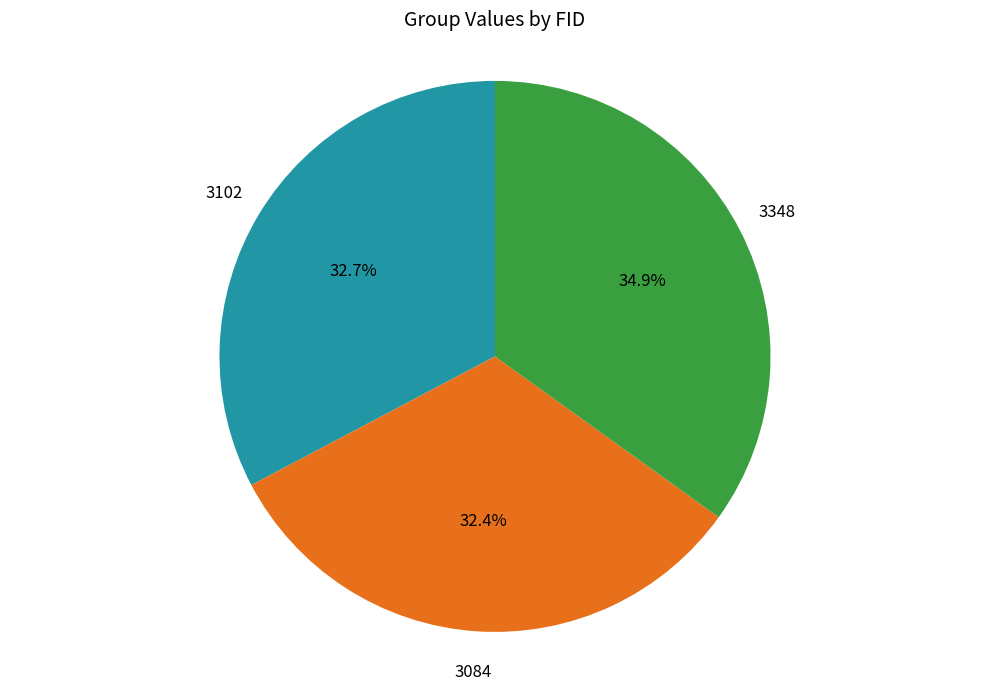

Which slice is the largest?

3348